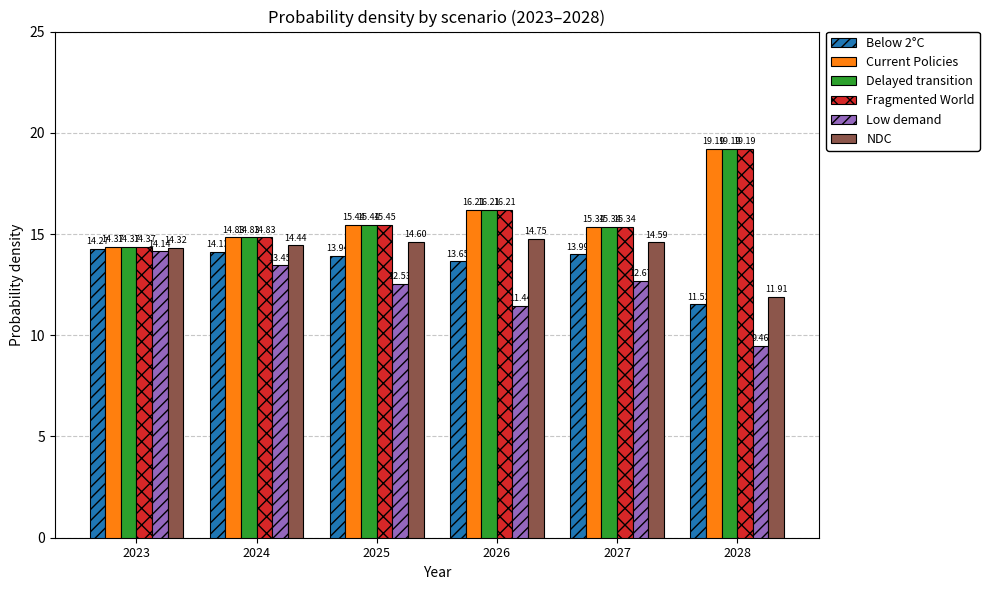

What is the sum of the Current Policies values at 2028 and 2026?

35.4